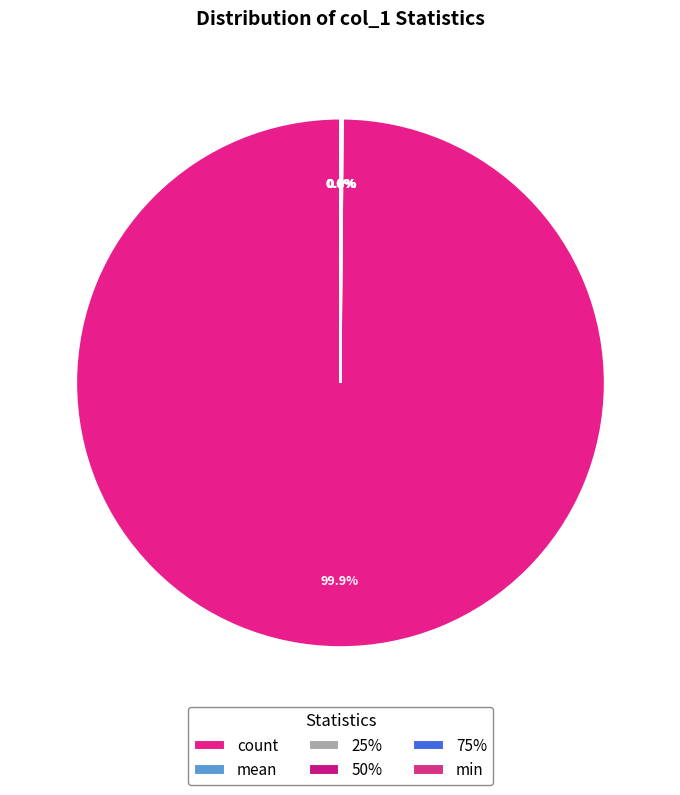

How many segments does this pie chart have?

6